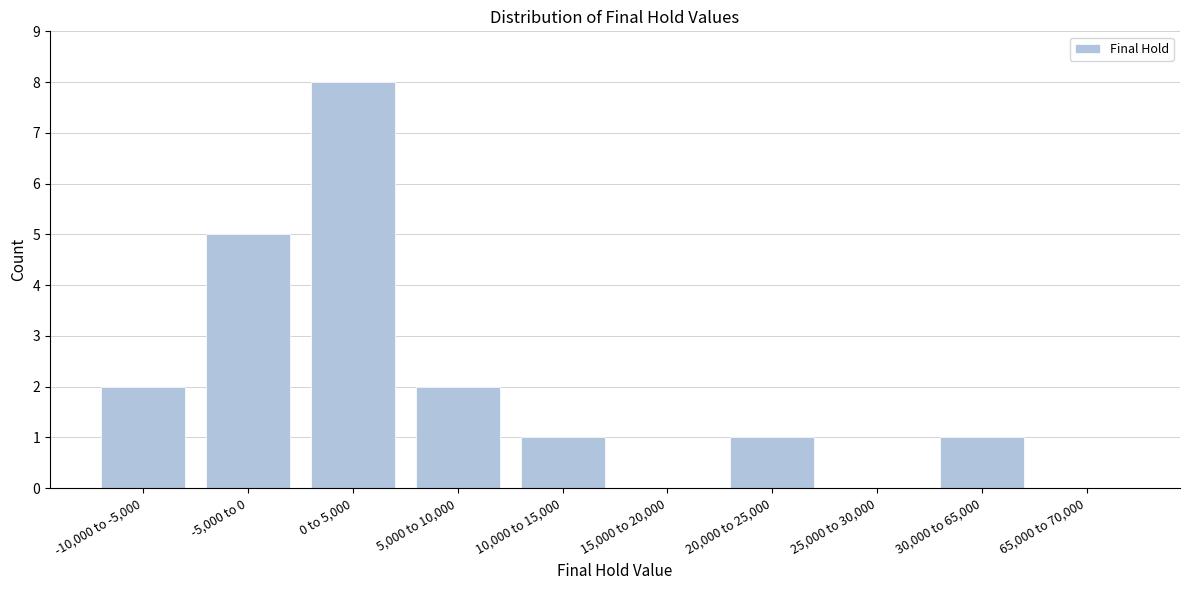

Reading right to left, extract all data points from this chart.

65,000 to 70,000=0	30,000 to 65,000=1	25,000 to 30,000=0	20,000 to 25,000=1	15,000 to 20,000=0	10,000 to 15,000=1	5,000 to 10,000=2	0 to 5,000=8	-5,000 to 0=5	-10,000 to -5,000=2